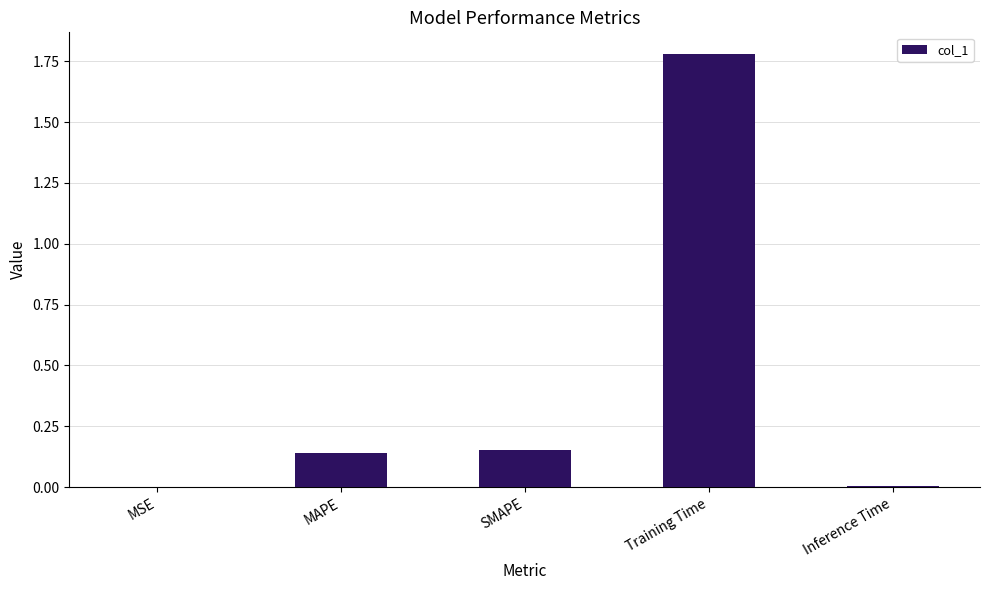

Which category has the highest value across all series?

Training Time